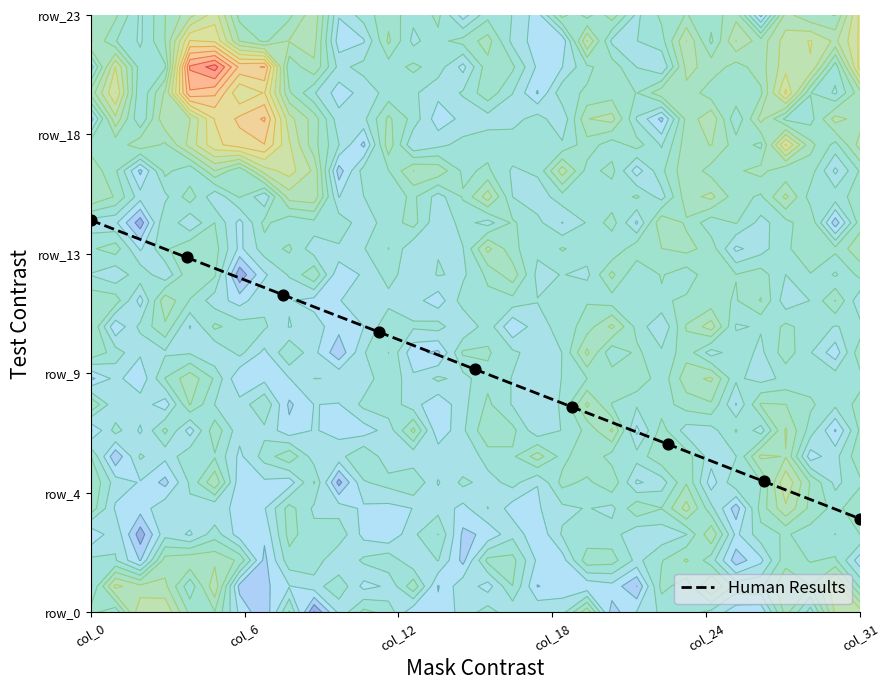

Count the number of categories in the chart.

9